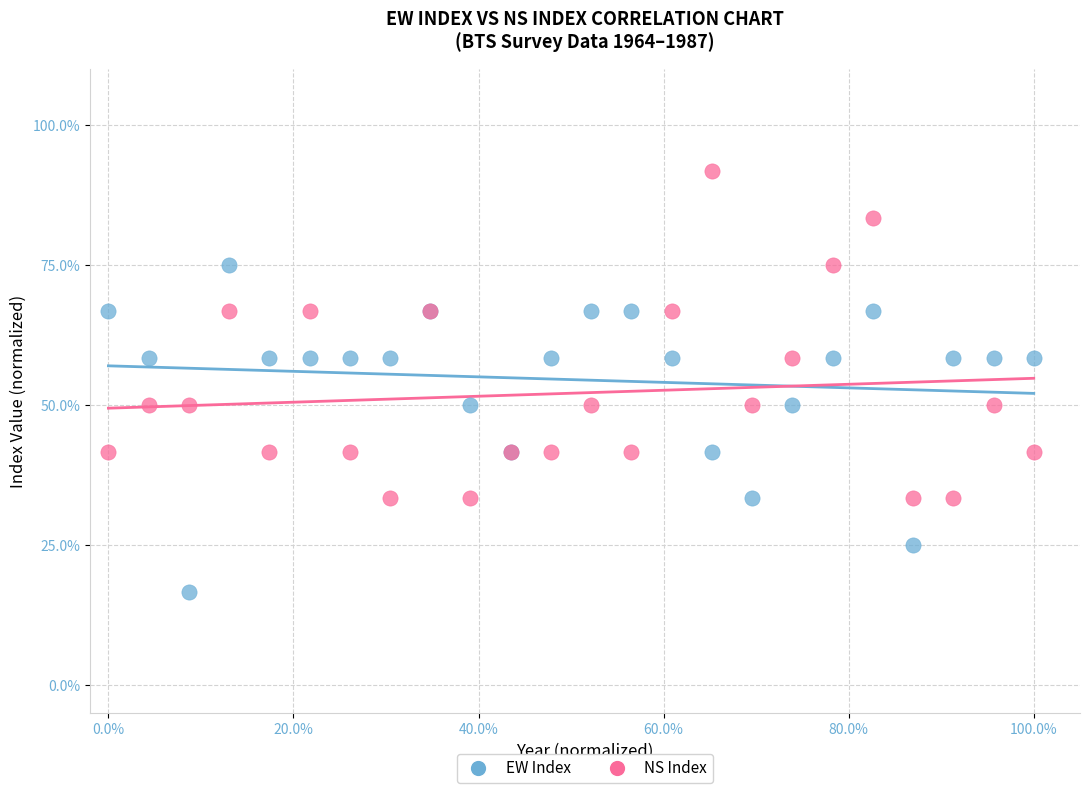

What are all the series names shown in the legend?

EW Index, NS Index